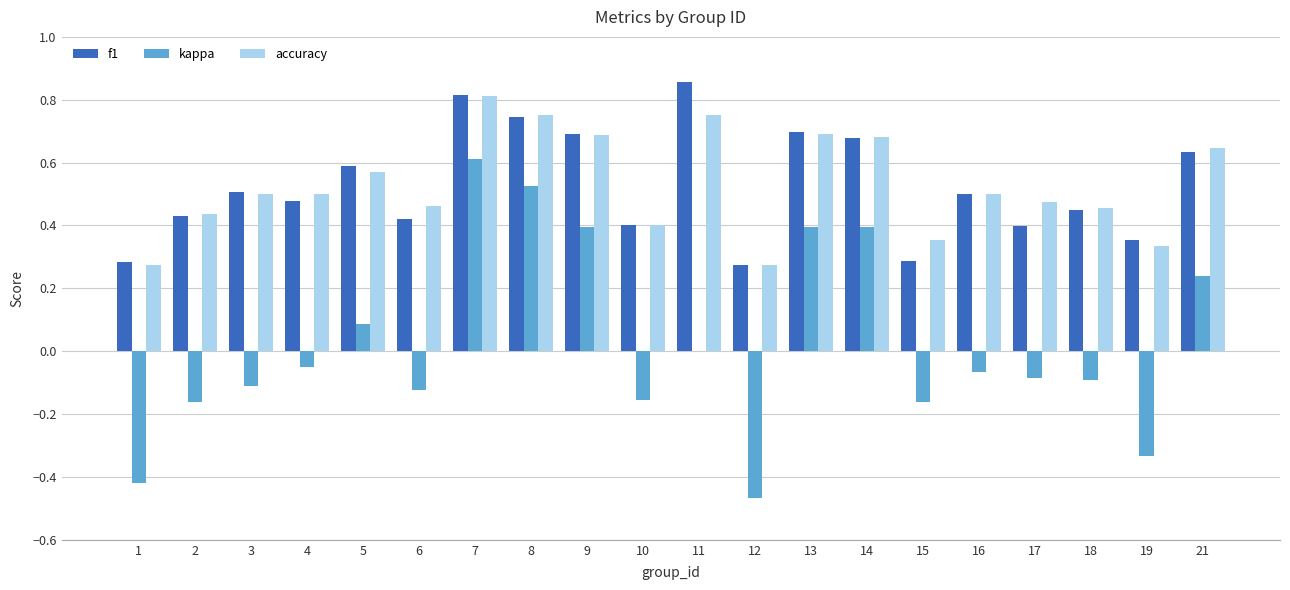

Are the bars horizontal?

No